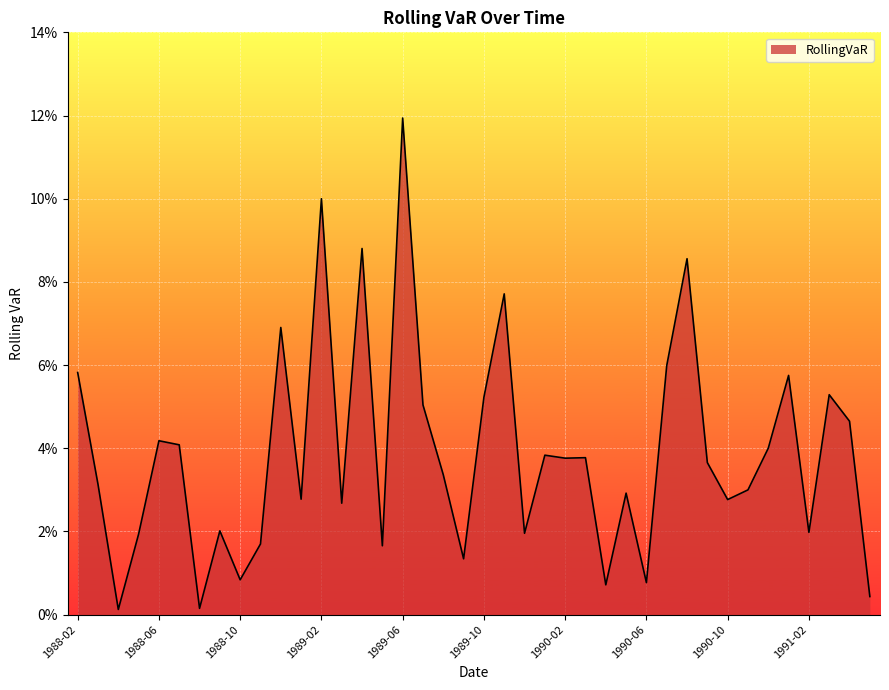

How many interior local valleys (lower than both neighbors) does the data have?

13